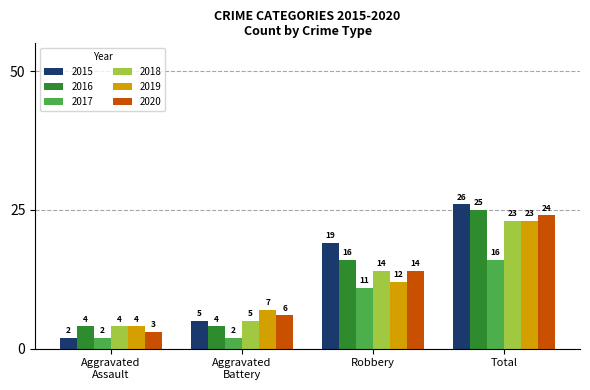

At which category does the chart reach its peak across all series?

Total